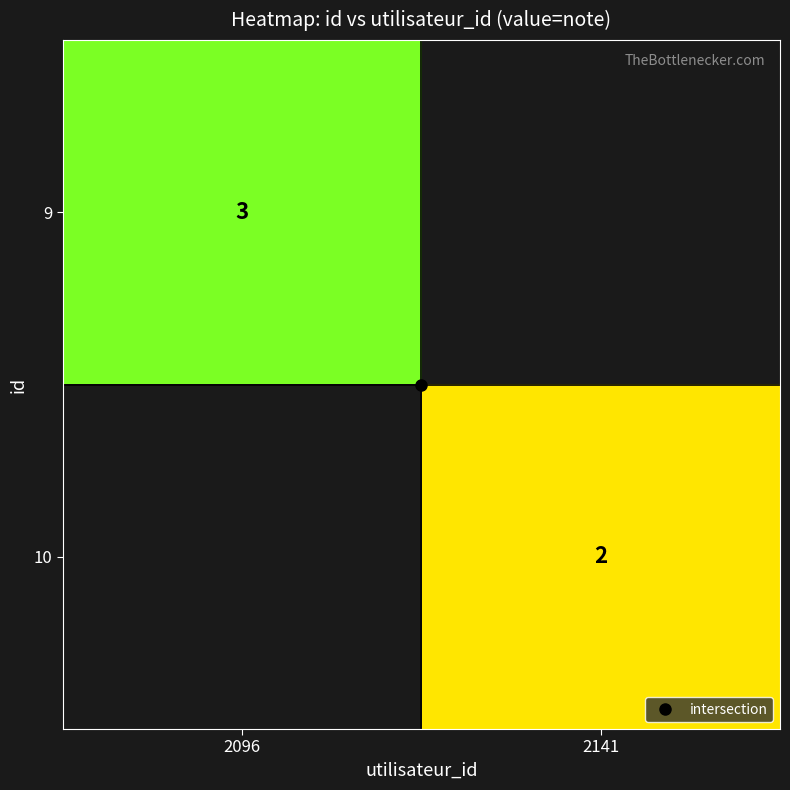

Count the 10 values in the range 0 to 2.

2